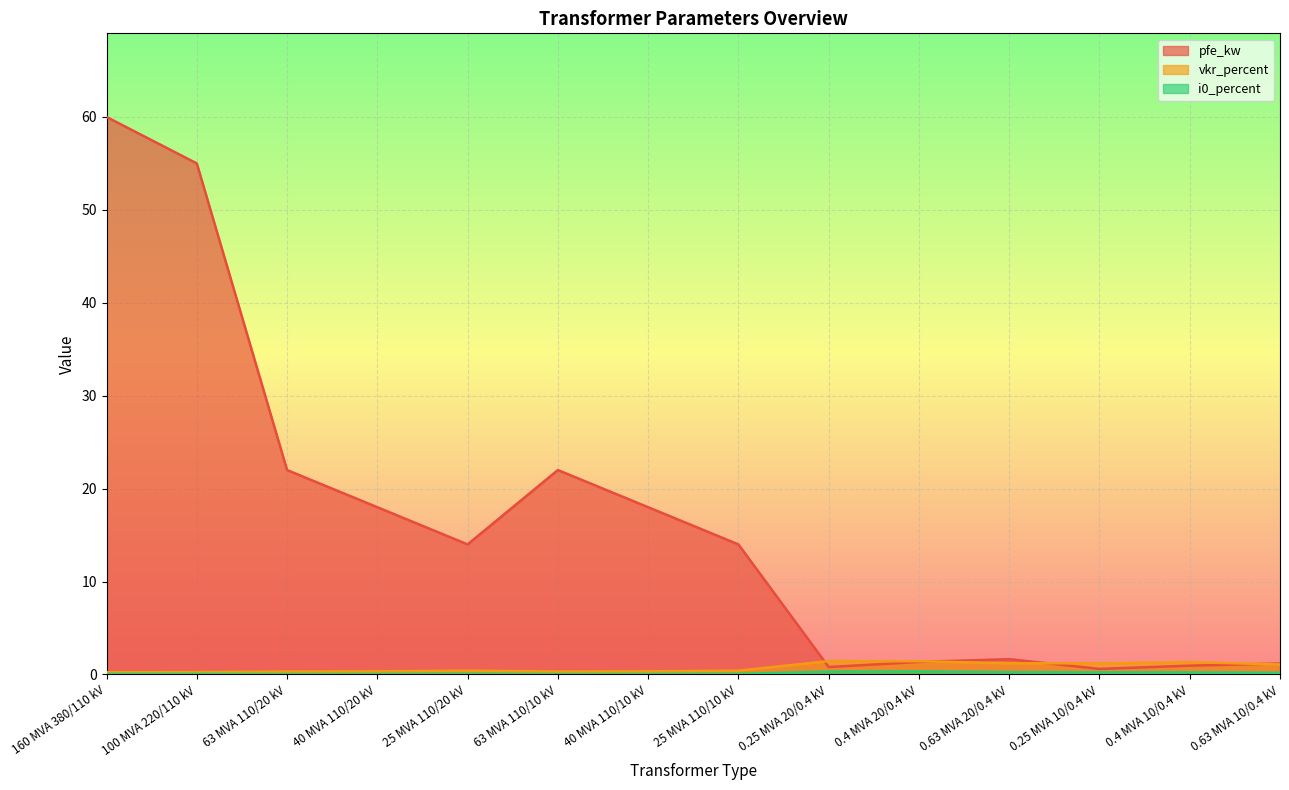

How many times do vkr_percent and pfe_kw cross each other?

4